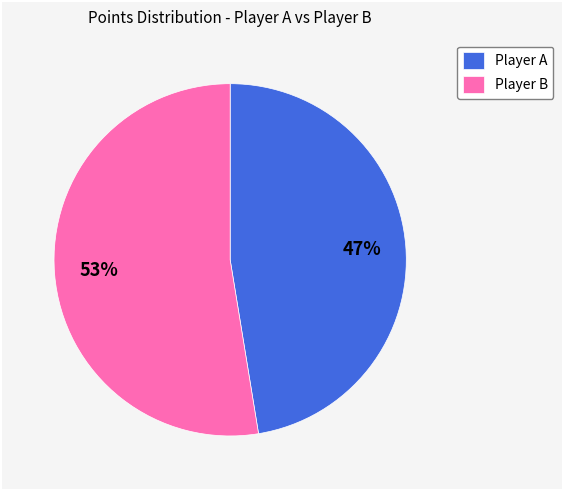

Which category accounts for the majority?

Player B